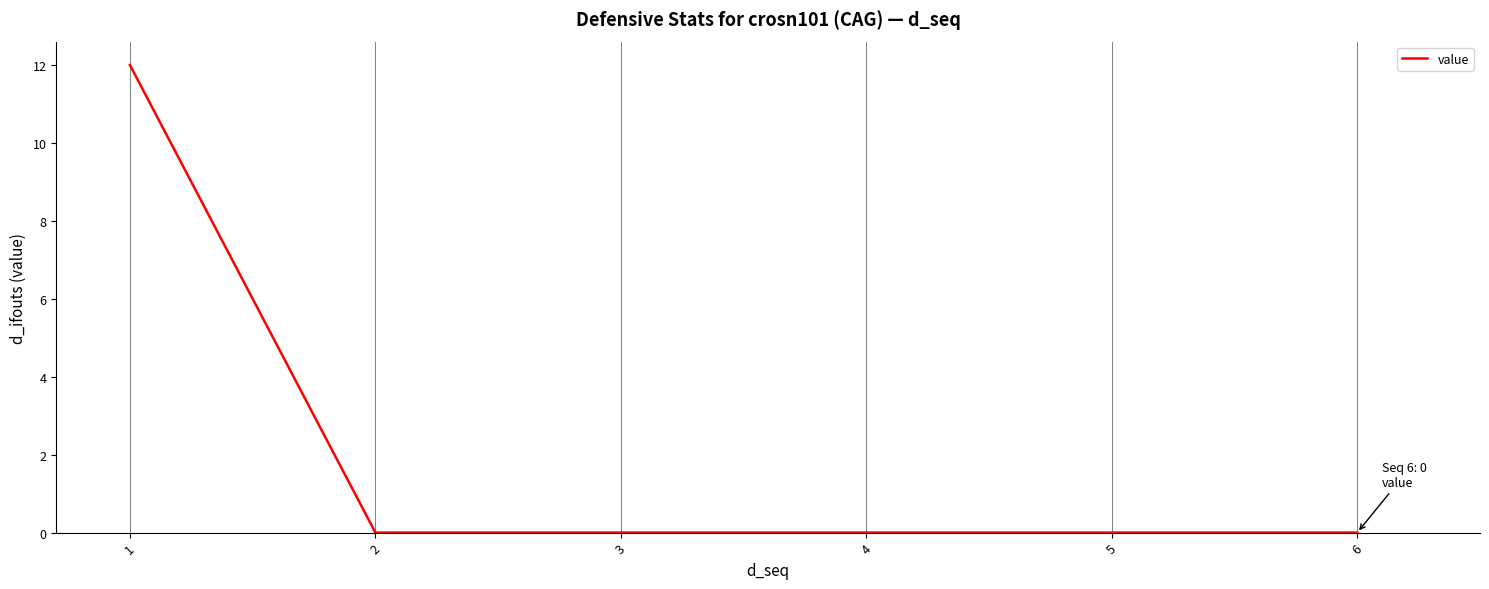

What is the greatest value displayed?

12